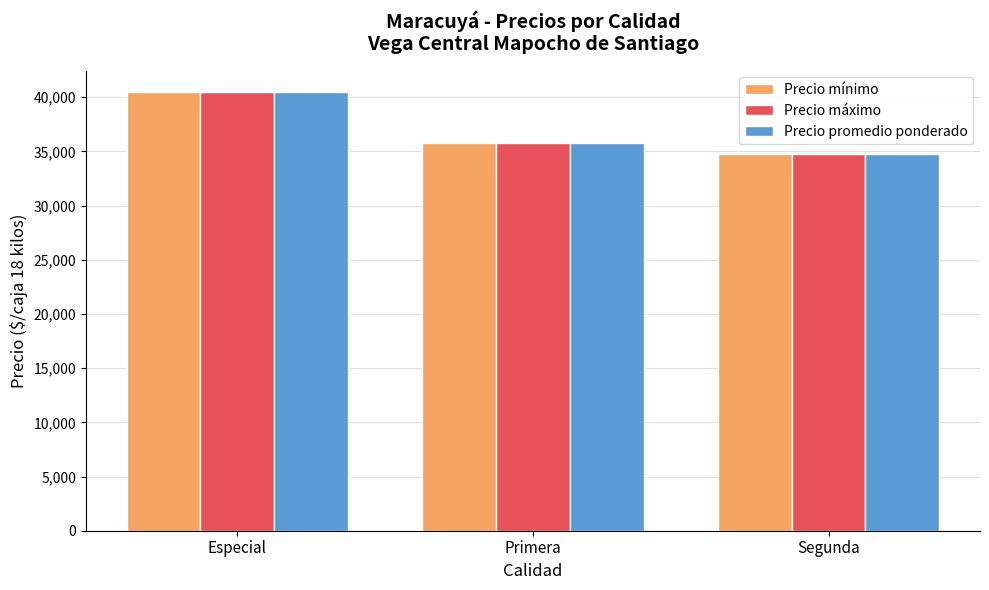

Rank the categories by Precio promedio ponderado value from lowest to highest.

Segunda, Primera, Especial